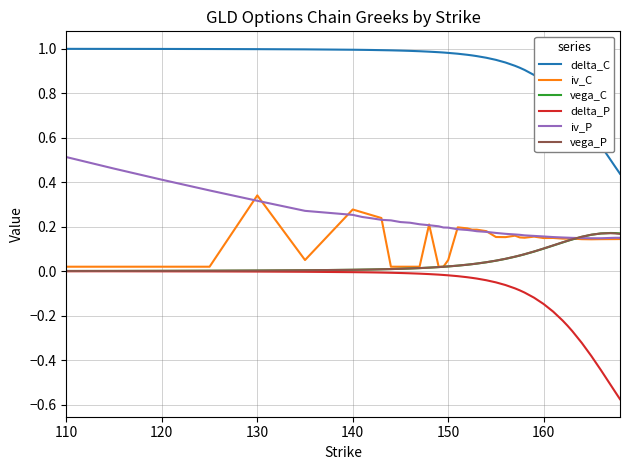

Which series has the largest total across all categories?

delta_C